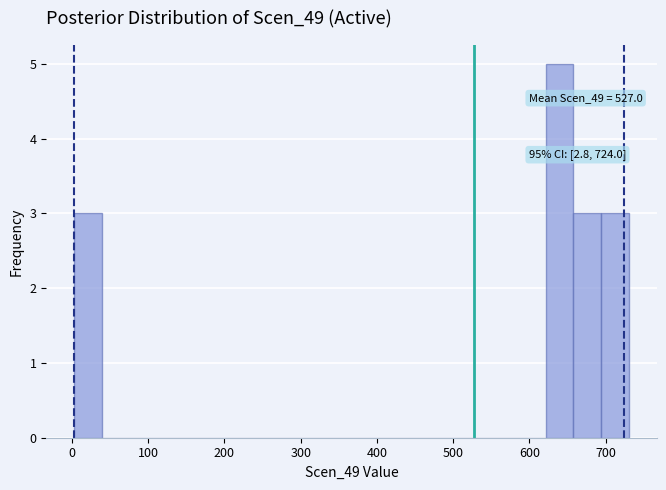

Around what value on the x-axis is the tallest bar? Give the approximate position of its centre, as read against the axis.

640